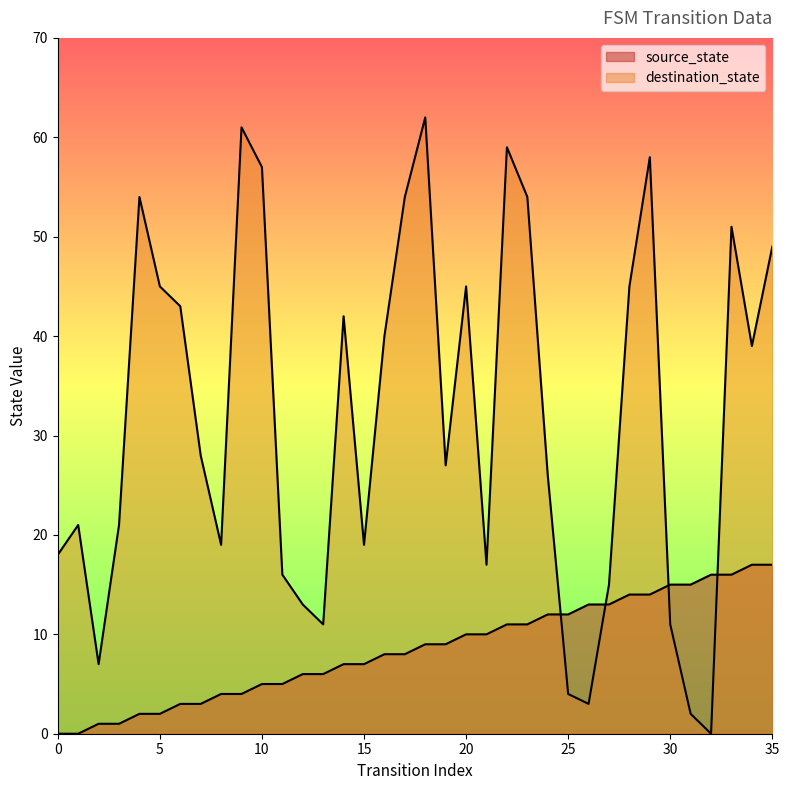

True or false: destination_state has more than 1 points higher than both neighbors.

True